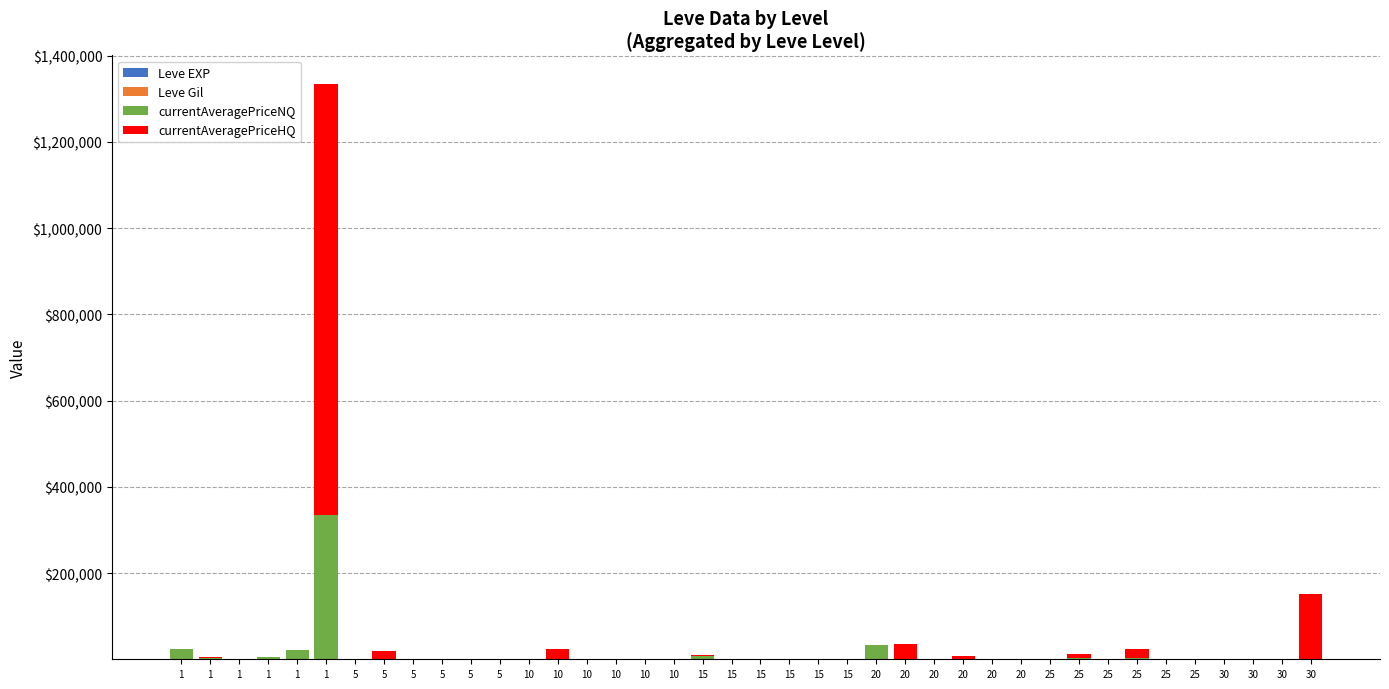

Are the bars grouped side by side (vs. stacked)?

No